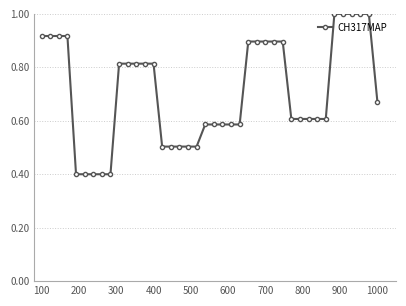

What is the greatest value displayed?

1.0